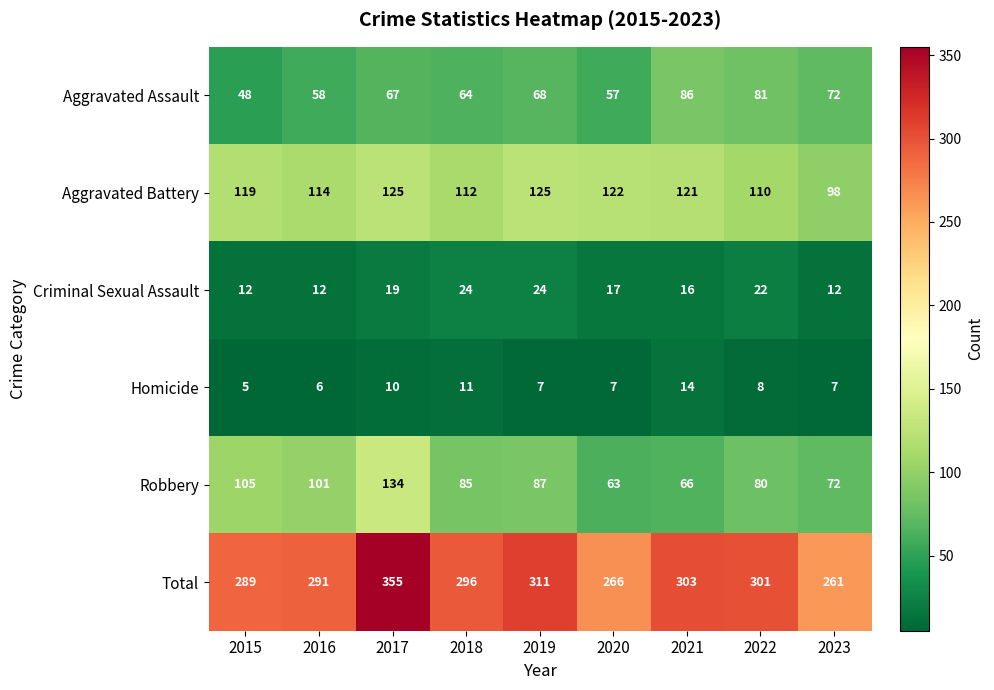

True or false: Total has a value of 195 at 2021.

False